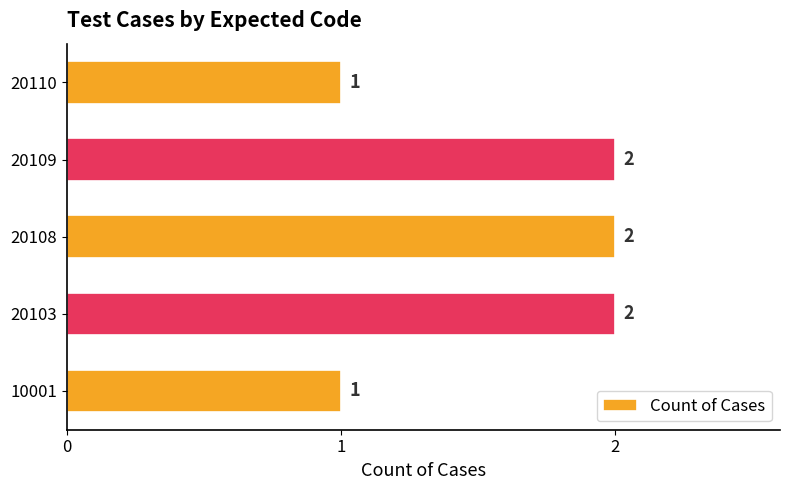

What is the average value?

2